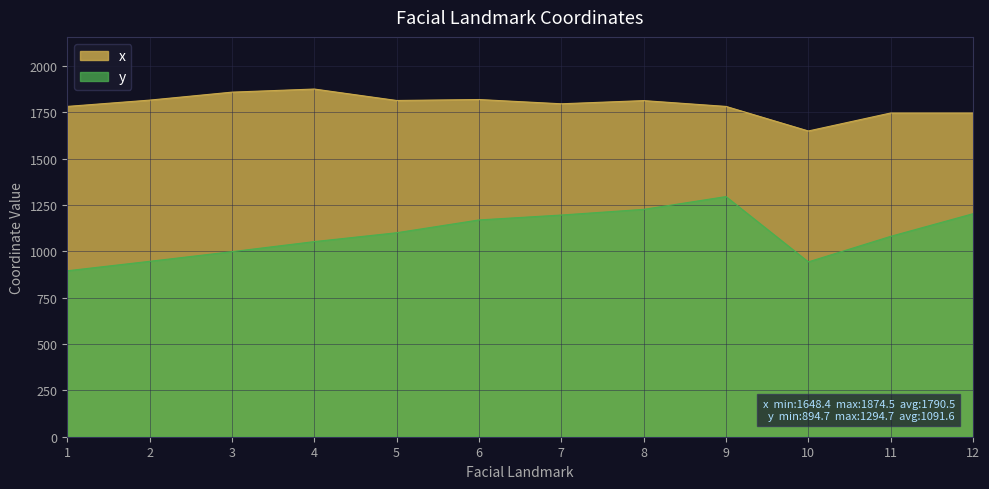

The value of x at 8 is 2948.1. True or false?

False